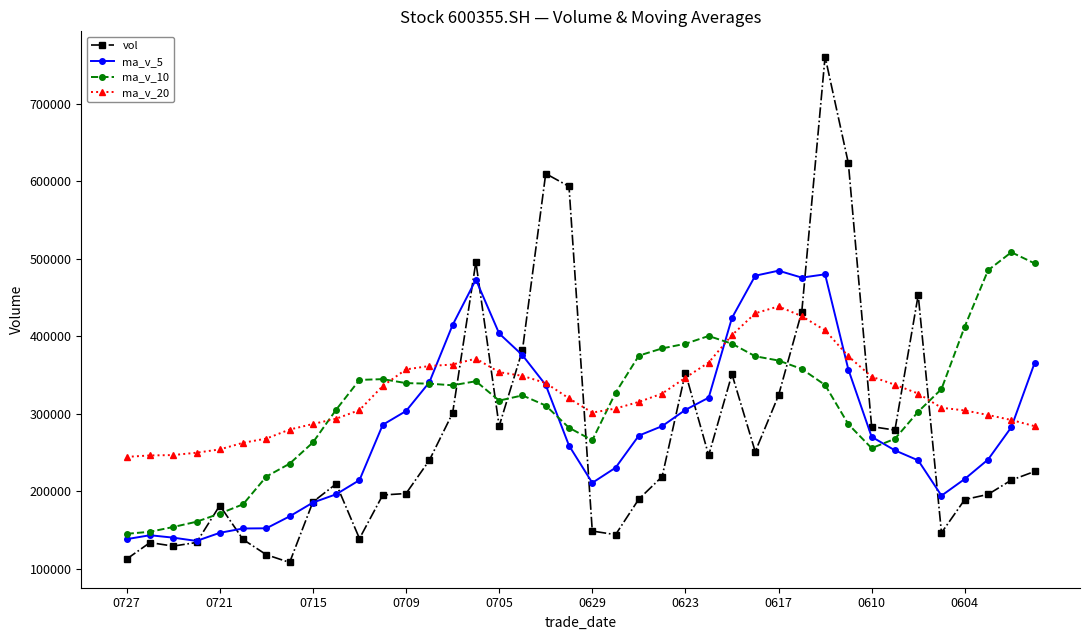

True or false: ma_v_10 and ma_v_20 intersect in this chart.

True